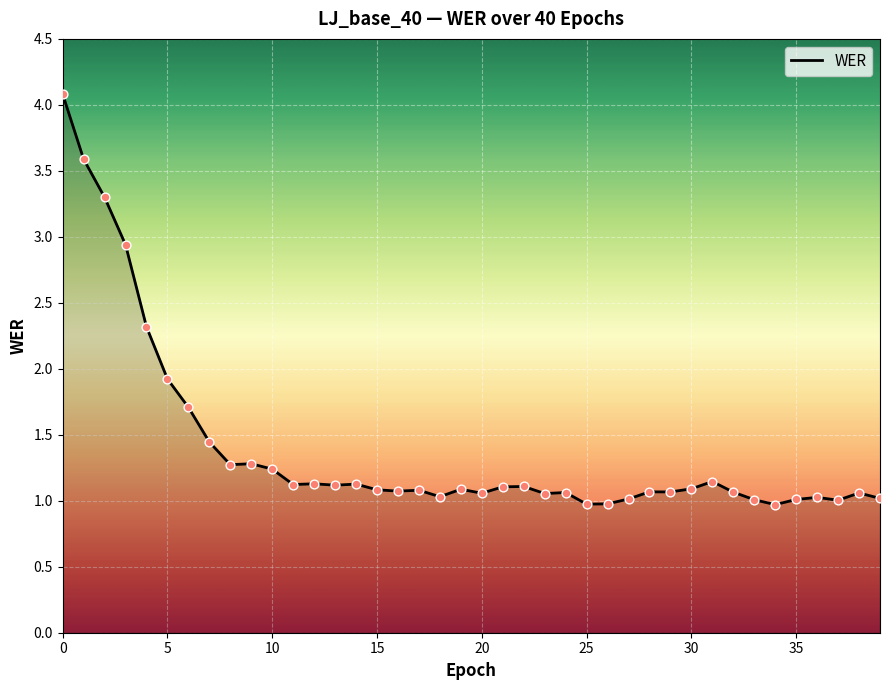

What is the greatest value displayed?

4.1